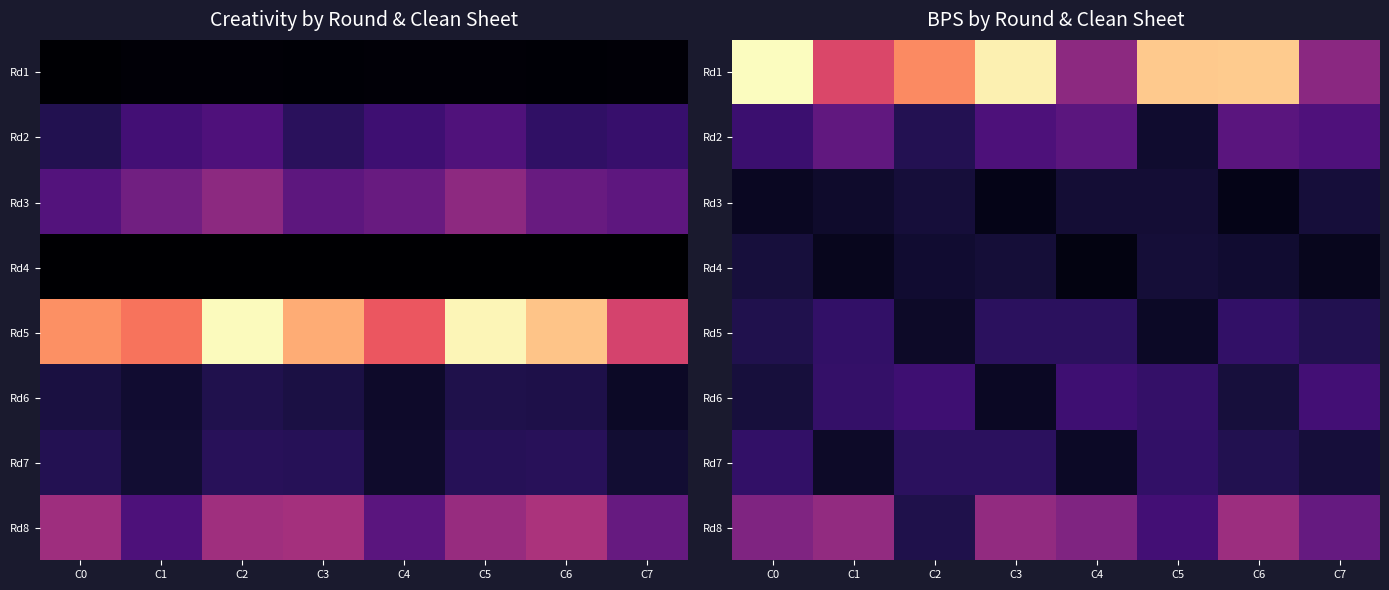

At which label is Rd6 closest to 3?

C0